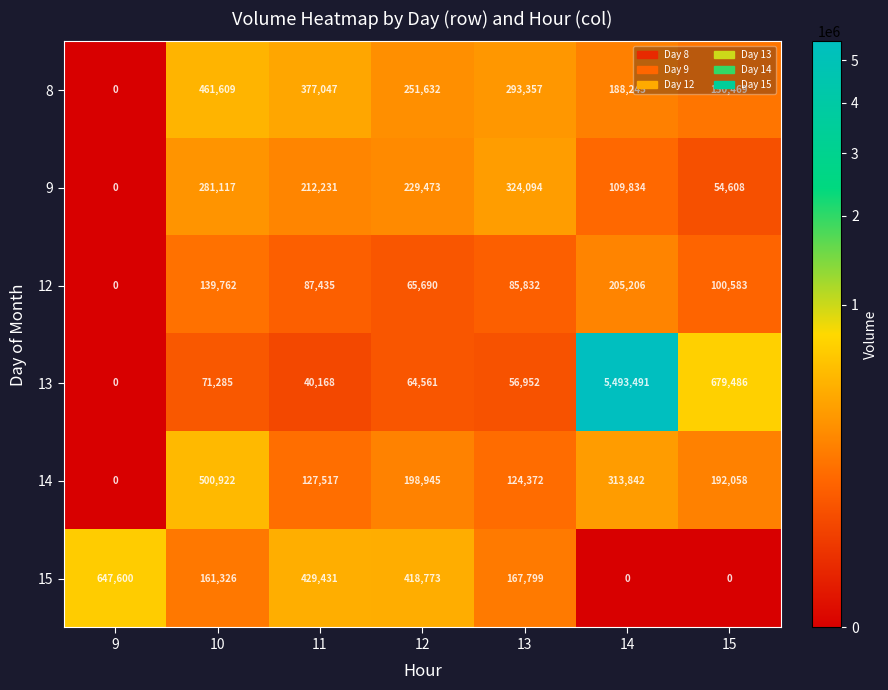

What is the difference between the highest and lowest values at 14?

5493491